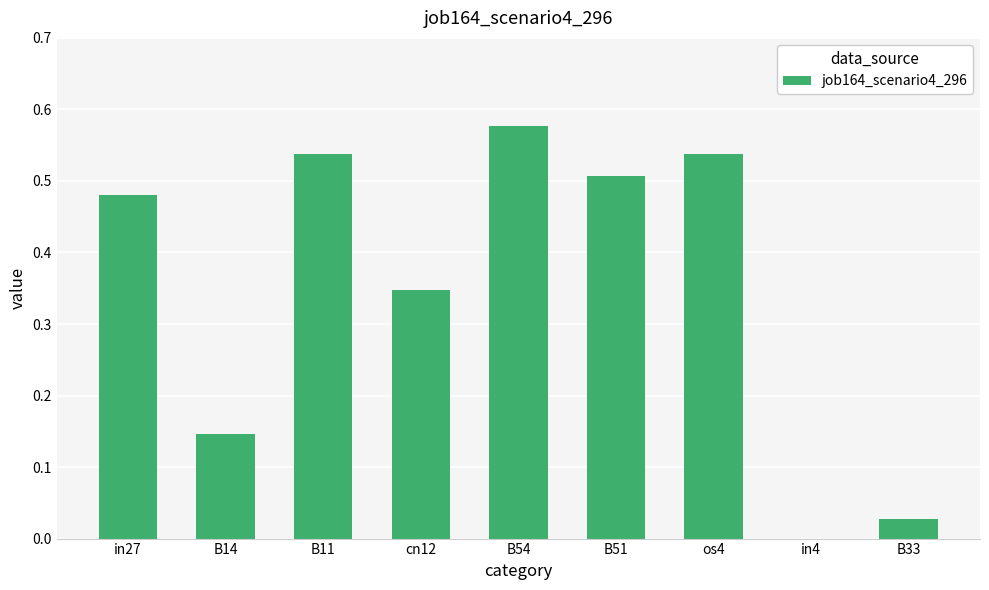

True or false: the data shows 0.3 at B51.

False